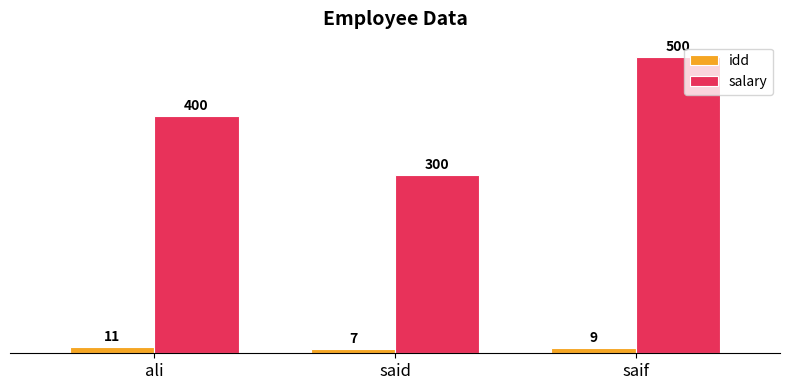

What is the approximate value of idd at said?

7